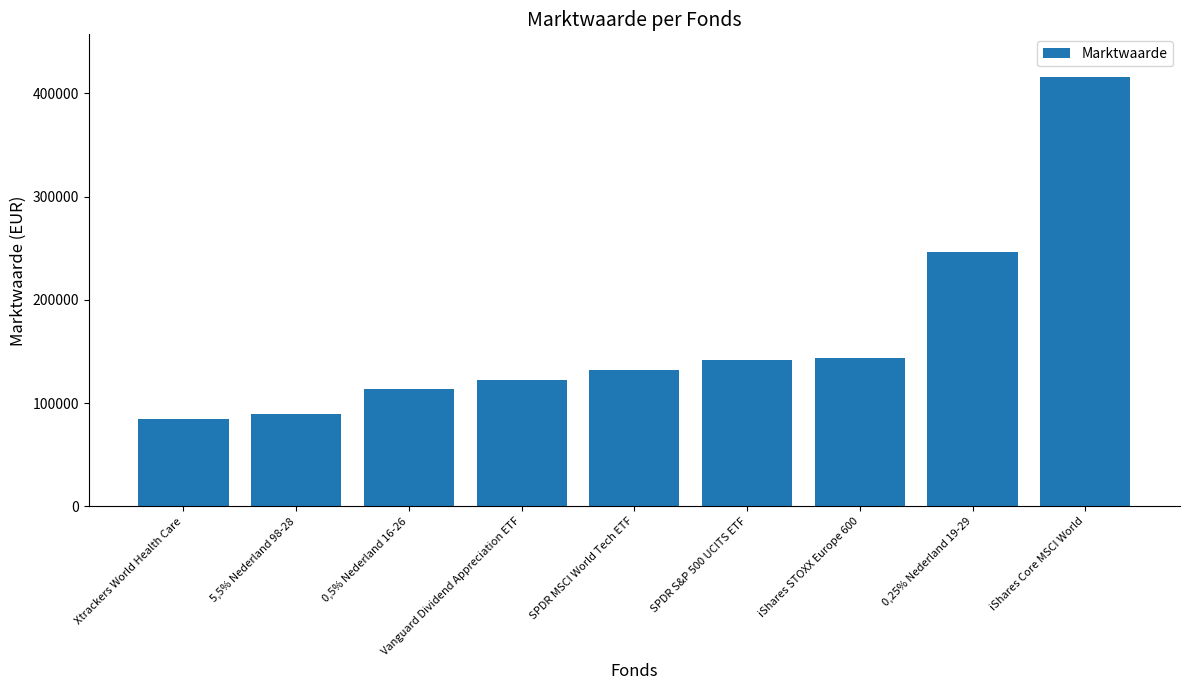

What is the label of the 1st bar from the left?

Xtrackers World Health Care